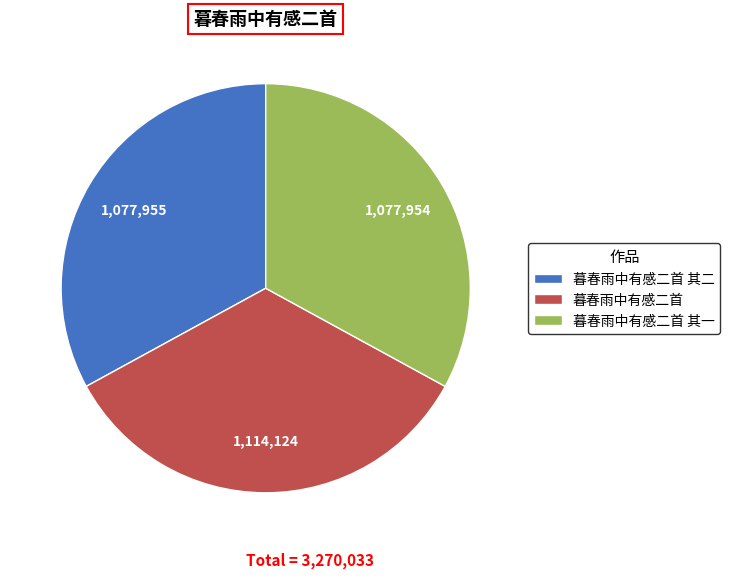

Approximately how many times larger is the value at 暮春雨中有感二首 其二 compared to 暮春雨中有感二首 其一?

1.0